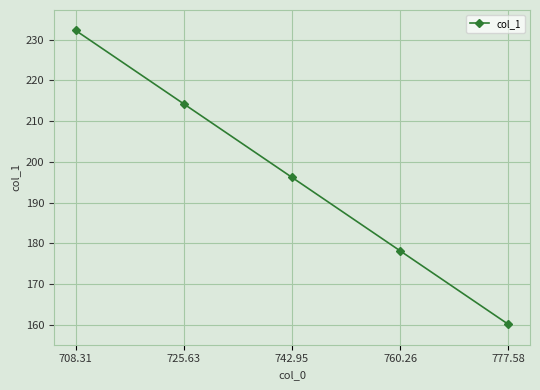

The chart shows a value of 232.2 at 708.31. True or false?

True